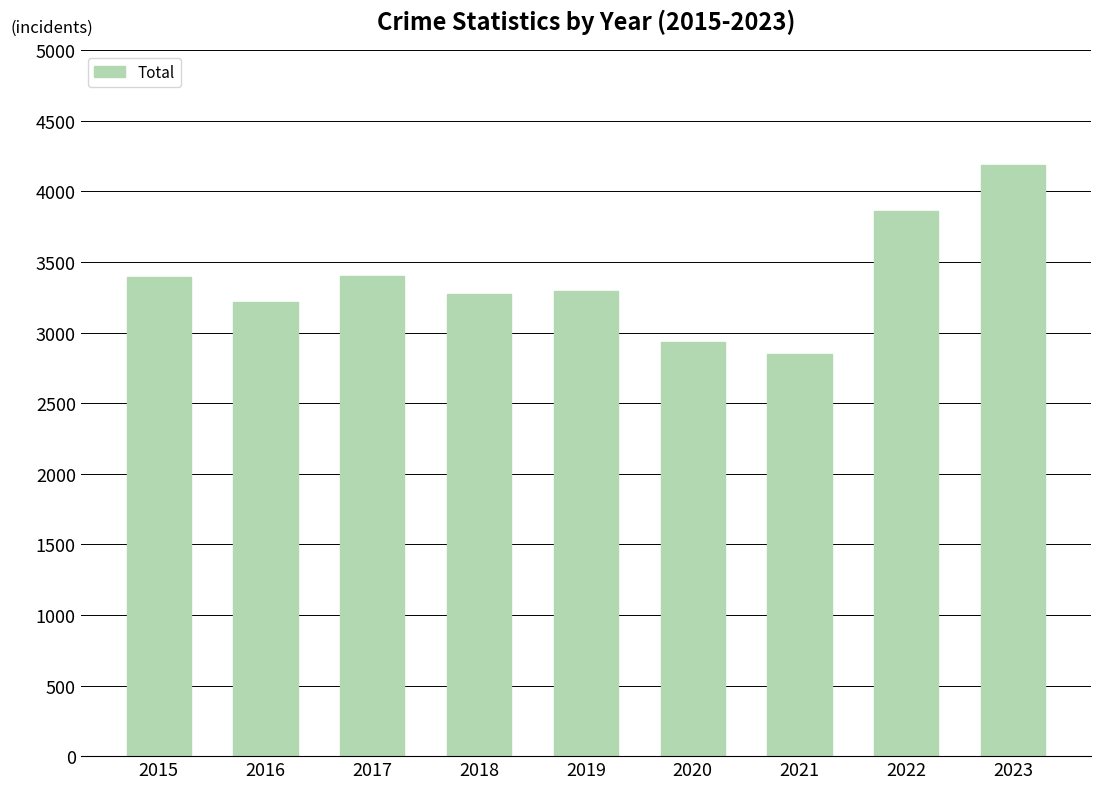

What is the sum of all values?

30415